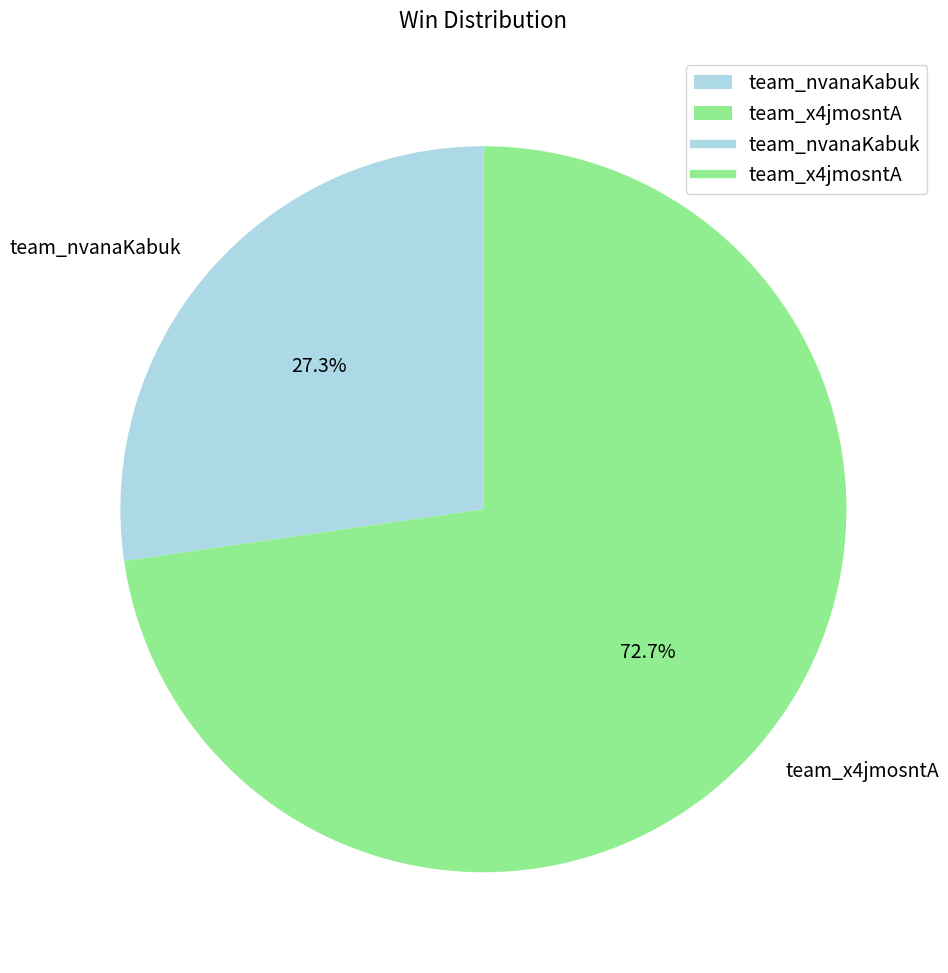

What percentage is the team_nvanaKabuk slice, to the nearest percent?

27%